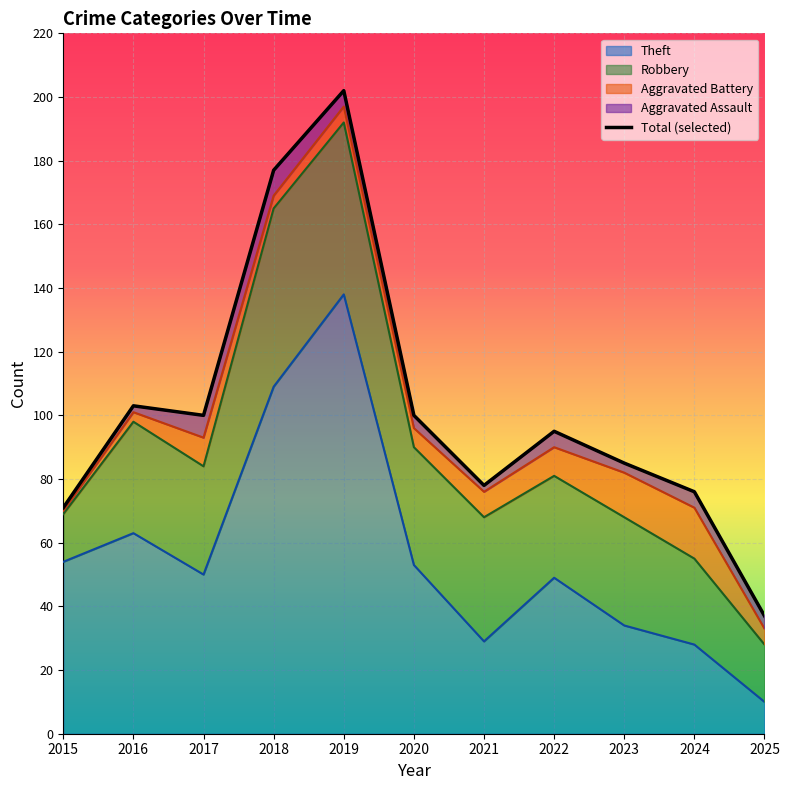

Which category has the highest value in the Theft series?

2019